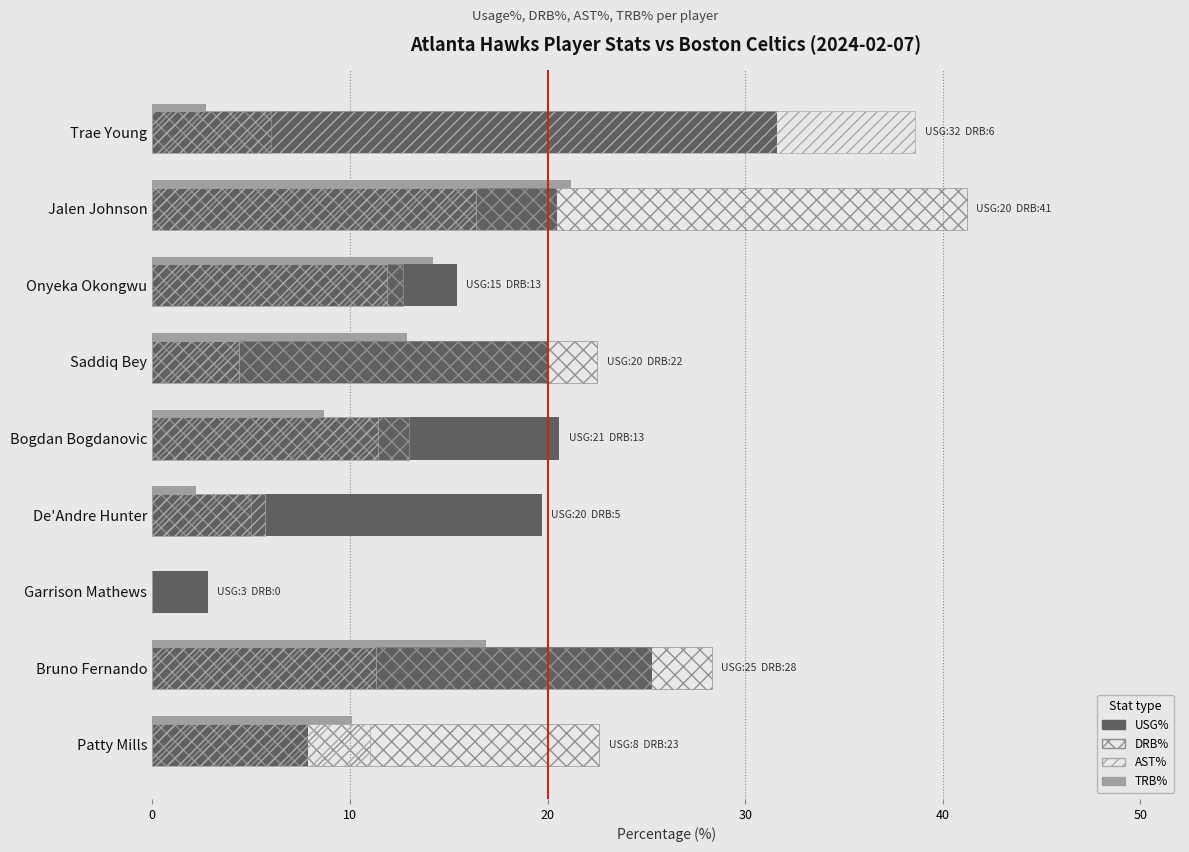

How many data points does each series have?

9